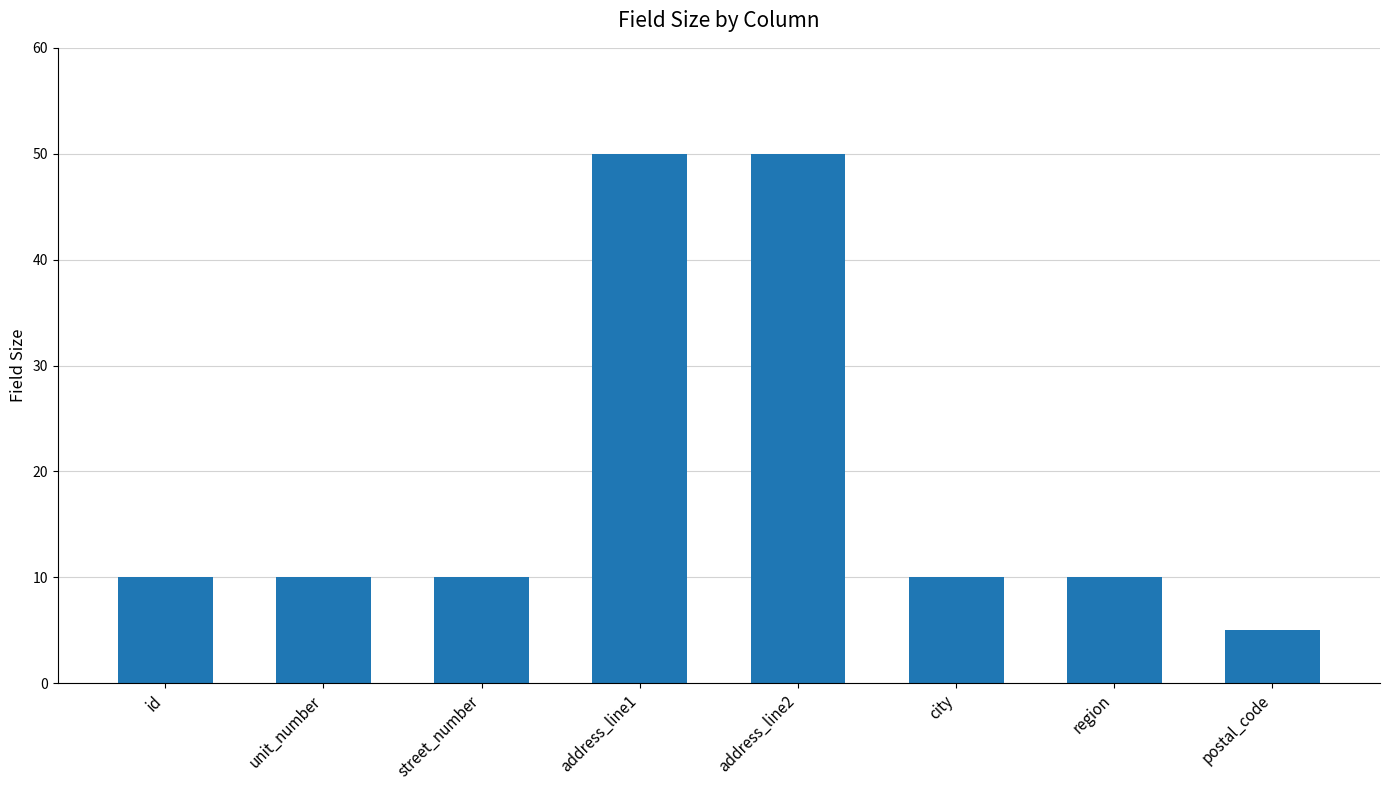

What is the value of the 5th bar from the left?

50